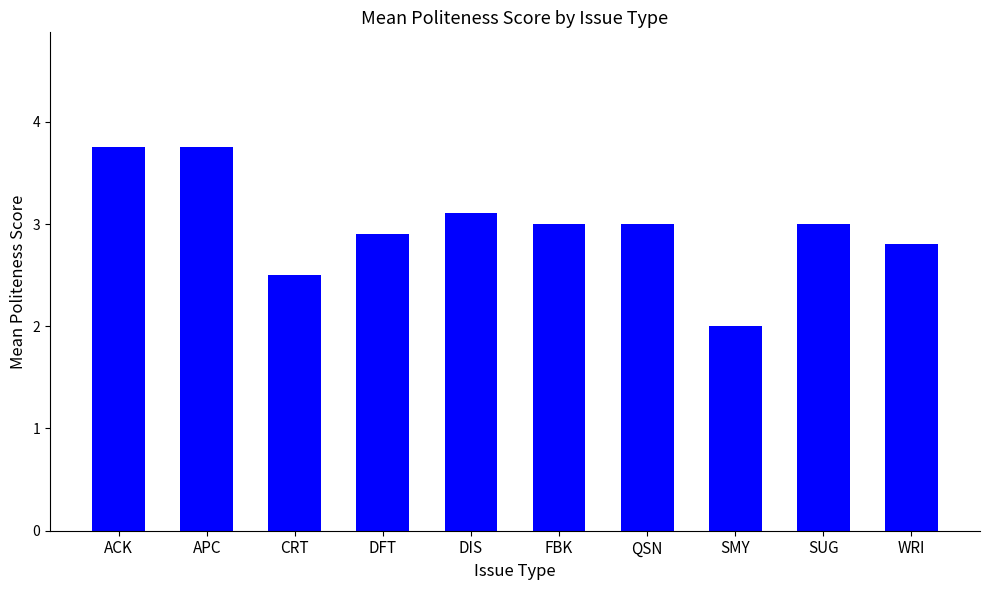

What is the smallest value displayed?

2.0